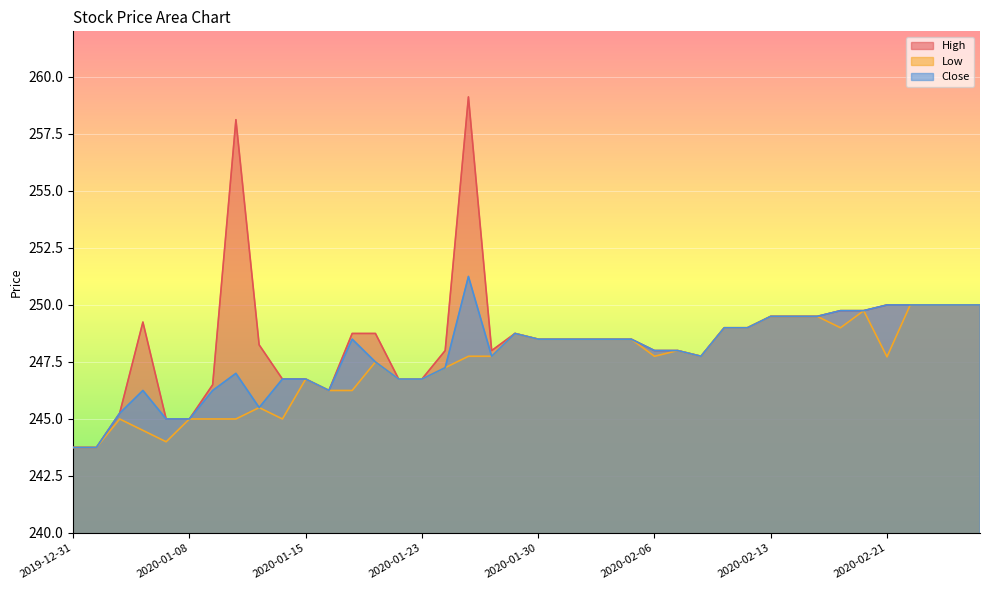

How many data points does each series have?

40